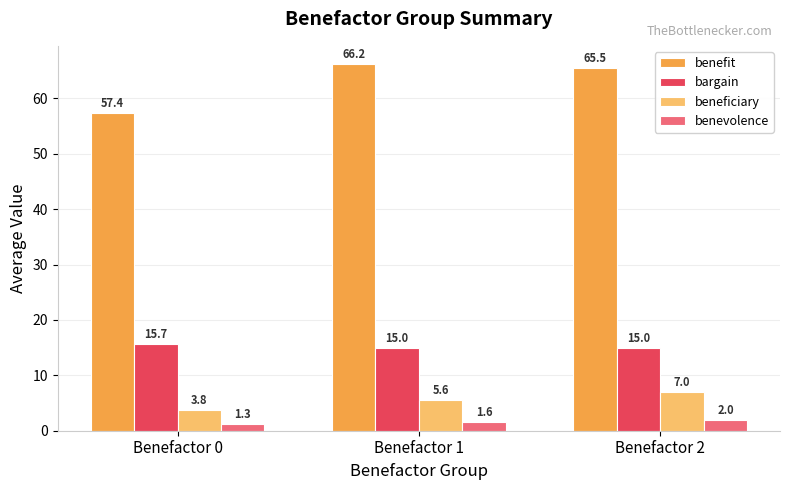

Reading right to left, what are all the values shown in this chart?

benefit: Benefactor 2=65.5	Benefactor 1=66.2	Benefactor 0=57.4
bargain: Benefactor 2=15.0	Benefactor 1=15.0	Benefactor 0=15.7
beneficiary: Benefactor 2=7.0	Benefactor 1=5.6	Benefactor 0=3.8
benevolence: Benefactor 2=2.0	Benefactor 1=1.6	Benefactor 0=1.3